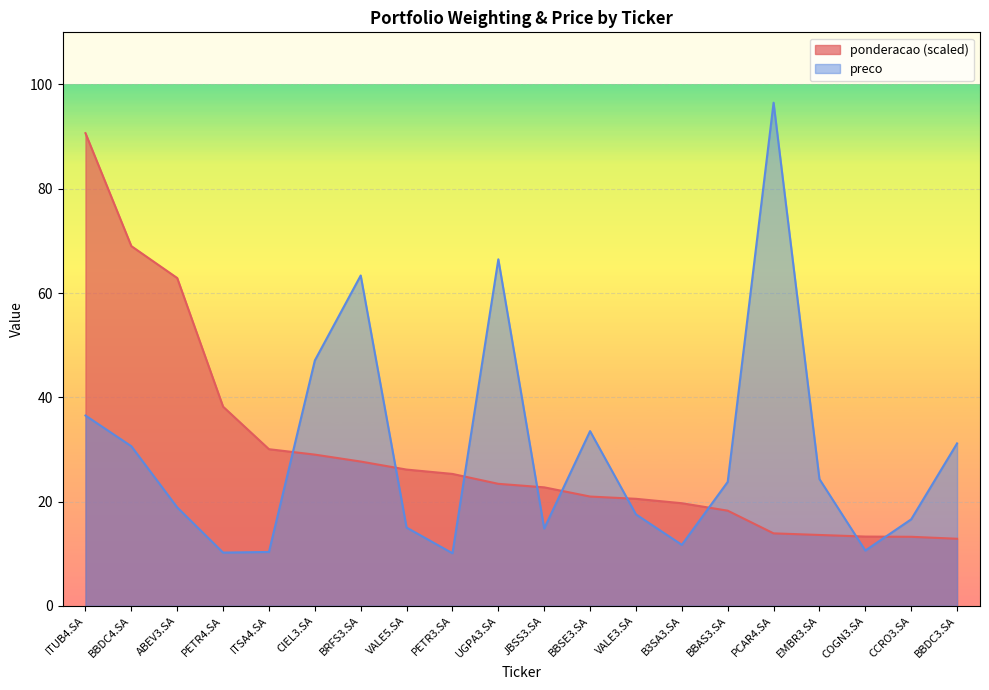

How many lines are shown in the chart?

2